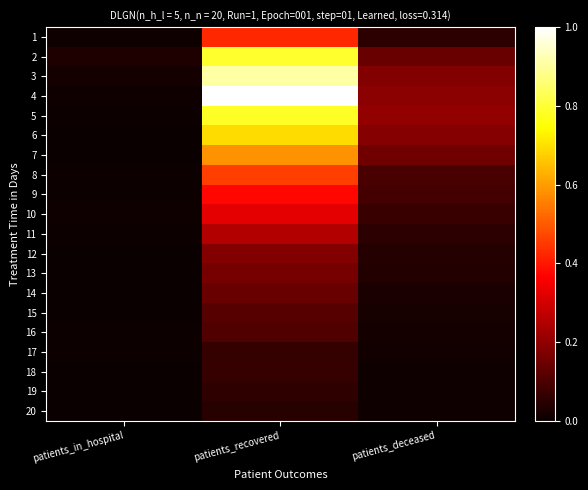

Reading left to right, transcribe all the data shown in this chart.

1: patients_in_hospital=0.0	patients_recovered=0.4	patients_deceased=0.1
2: patients_in_hospital=0.0	patients_recovered=0.8	patients_deceased=0.1
3: patients_in_hospital=0.0	patients_recovered=0.9	patients_deceased=0.2
4: patients_in_hospital=0.0	patients_recovered=1.0	patients_deceased=0.2
5: patients_in_hospital=0.0	patients_recovered=0.8	patients_deceased=0.2
6: patients_in_hospital=0.0	patients_recovered=0.7	patients_deceased=0.2
7: patients_in_hospital=0.0	patients_recovered=0.6	patients_deceased=0.2
8: patients_in_hospital=0.0	patients_recovered=0.5	patients_deceased=0.1
9: patients_in_hospital=0.0	patients_recovered=0.4	patients_deceased=0.1
10: patients_in_hospital=0.0	patients_recovered=0.3	patients_deceased=0.1
11: patients_in_hospital=0.0	patients_recovered=0.3	patients_deceased=0.1
12: patients_in_hospital=0.0	patients_recovered=0.2	patients_deceased=0.0
13: patients_in_hospital=0.0	patients_recovered=0.2	patients_deceased=0.0
14: patients_in_hospital=0.0	patients_recovered=0.1	patients_deceased=0.0
15: patients_in_hospital=0.0	patients_recovered=0.1	patients_deceased=0.0
16: patients_in_hospital=0.0	patients_recovered=0.1	patients_deceased=0.0
17: patients_in_hospital=0.0	patients_recovered=0.1	patients_deceased=0.0
18: patients_in_hospital=0.0	patients_recovered=0.1	patients_deceased=0.0
19: patients_in_hospital=0.0	patients_recovered=0.1	patients_deceased=0.0
20: patients_in_hospital=0.0	patients_recovered=0.0	patients_deceased=0.0